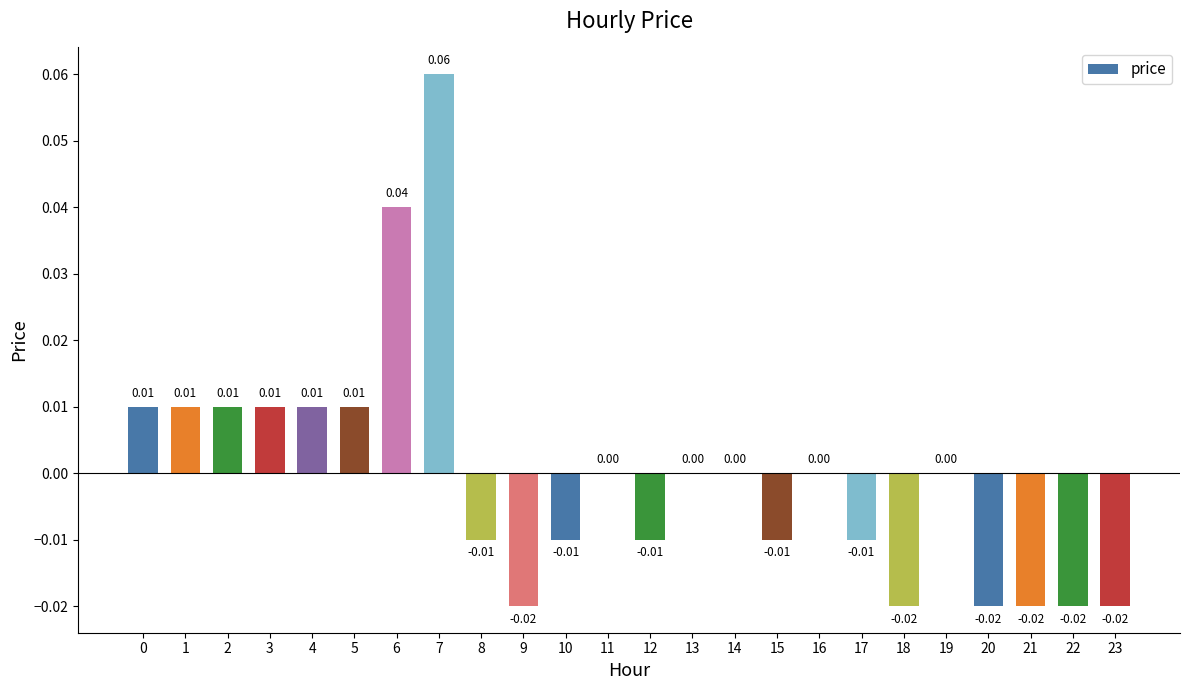

True or false: the data shows 0.0 at 0.

True